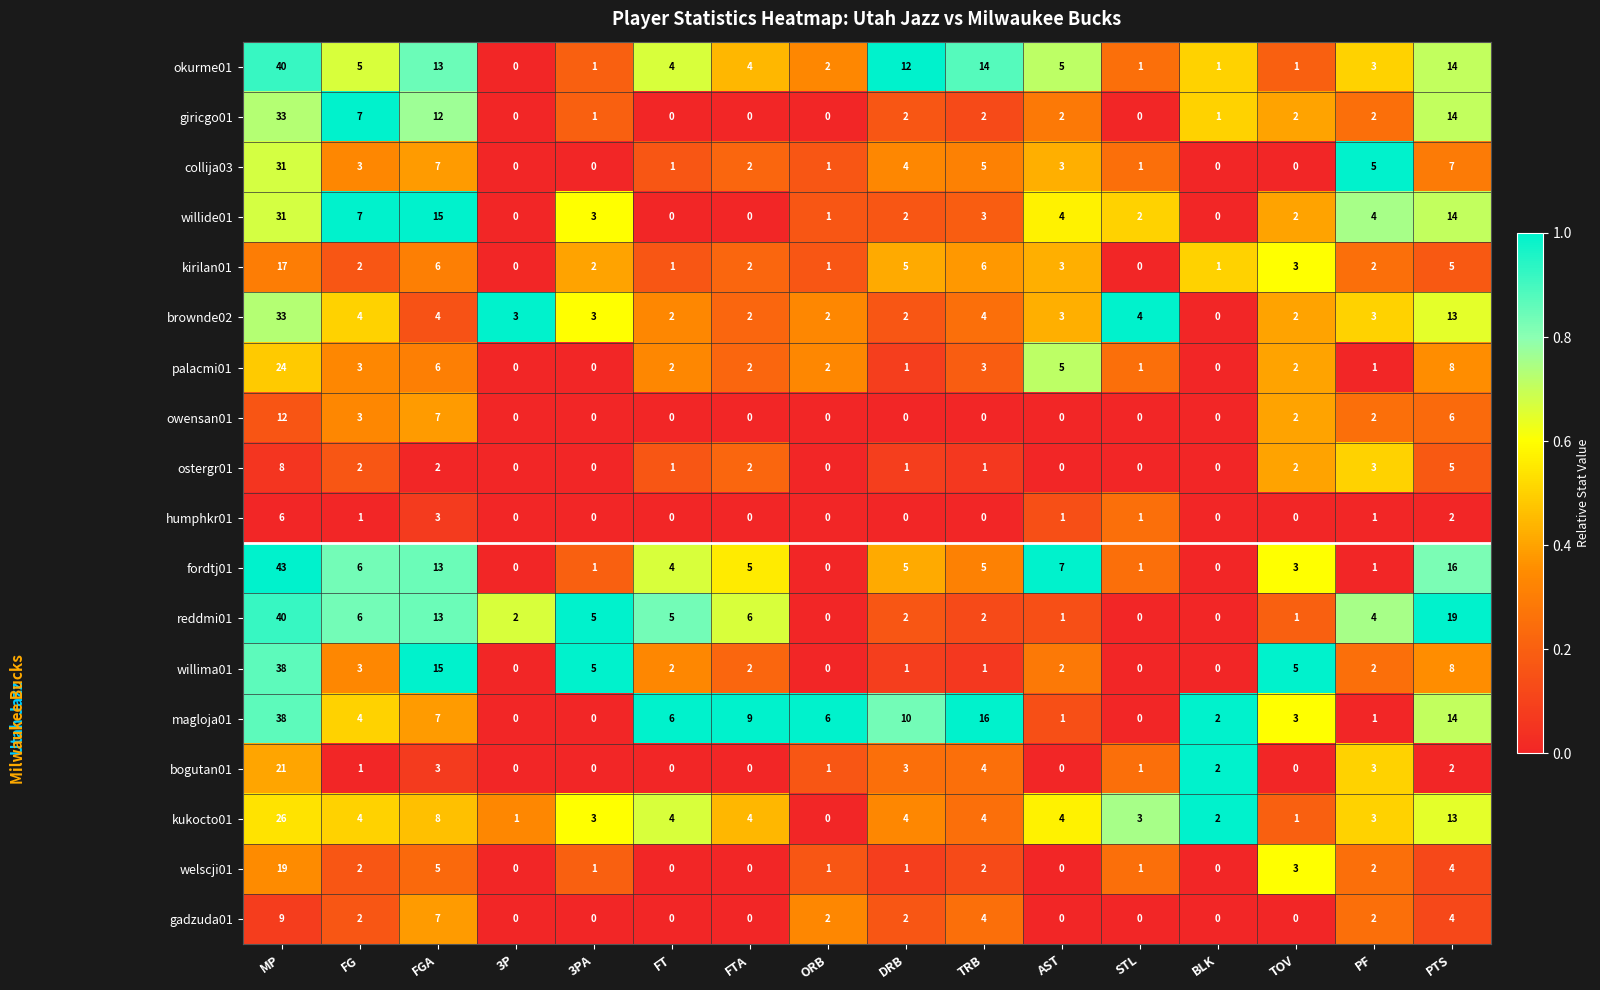

Which label corresponds to the largest value in the chart?

MP